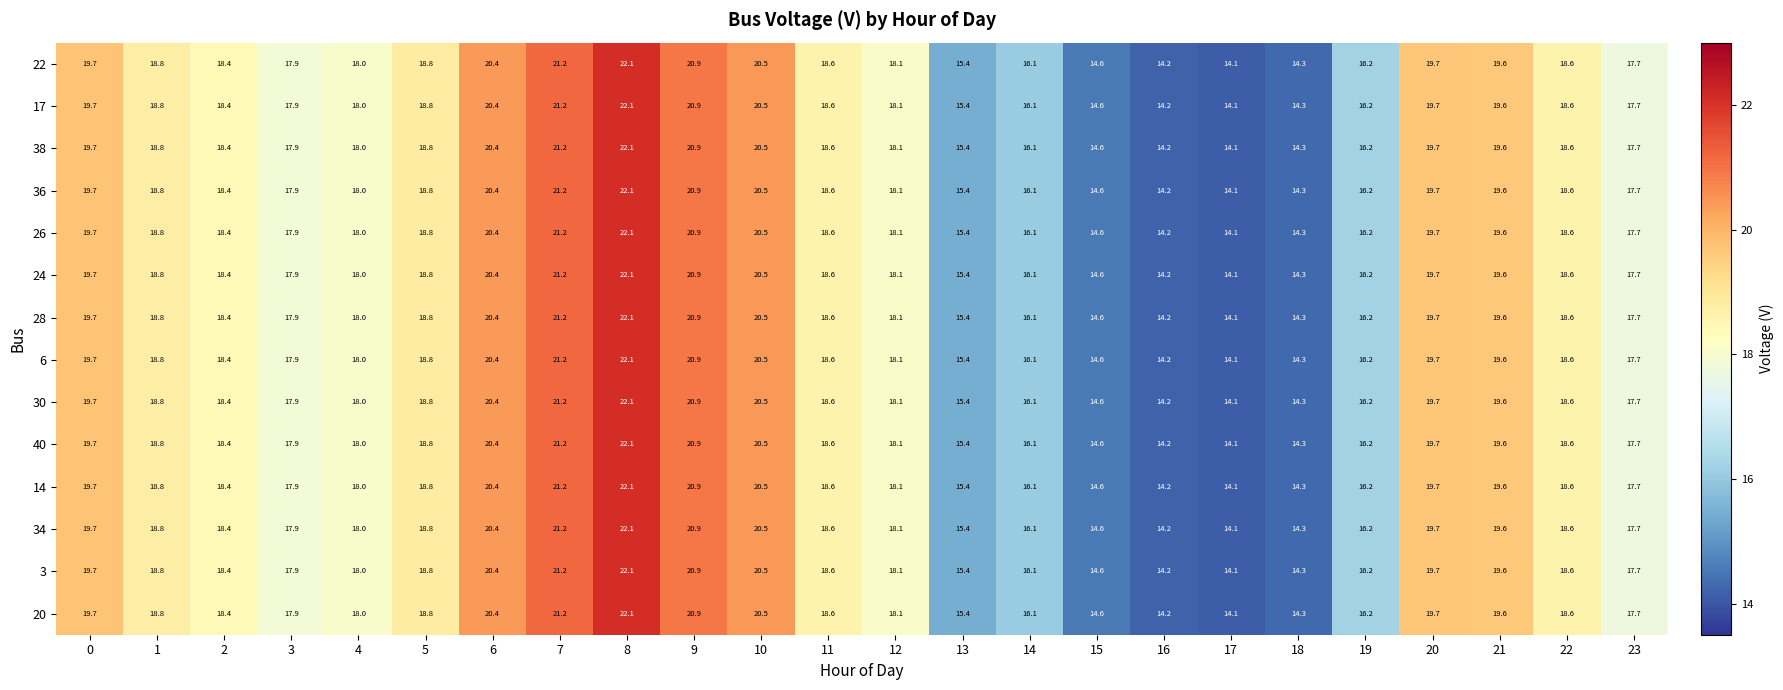

What is the greatest value displayed?

22.1